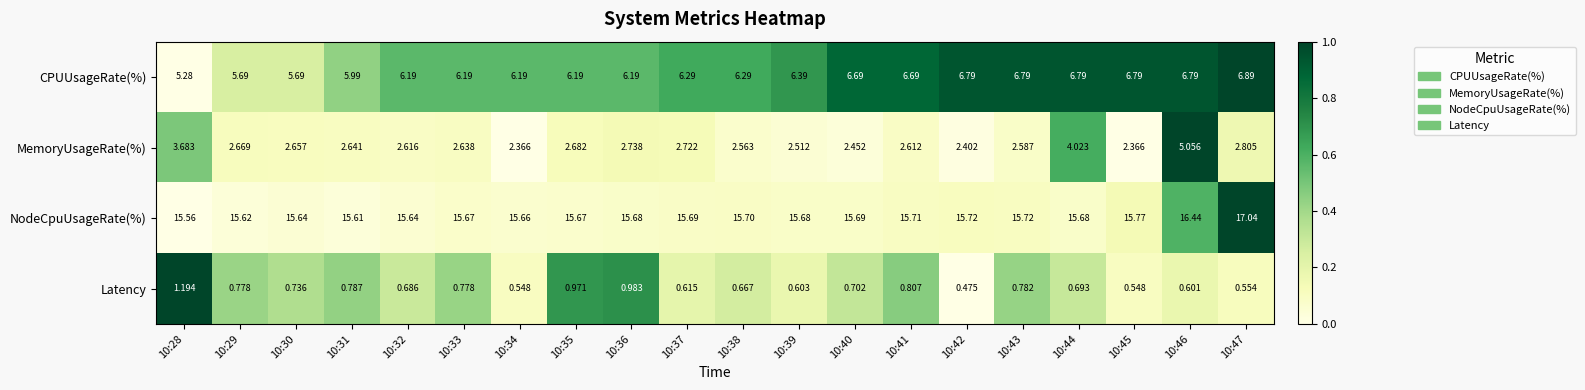

Between 10:33 and 10:42, which series saw the biggest shift?

CPUUsageRate(%)